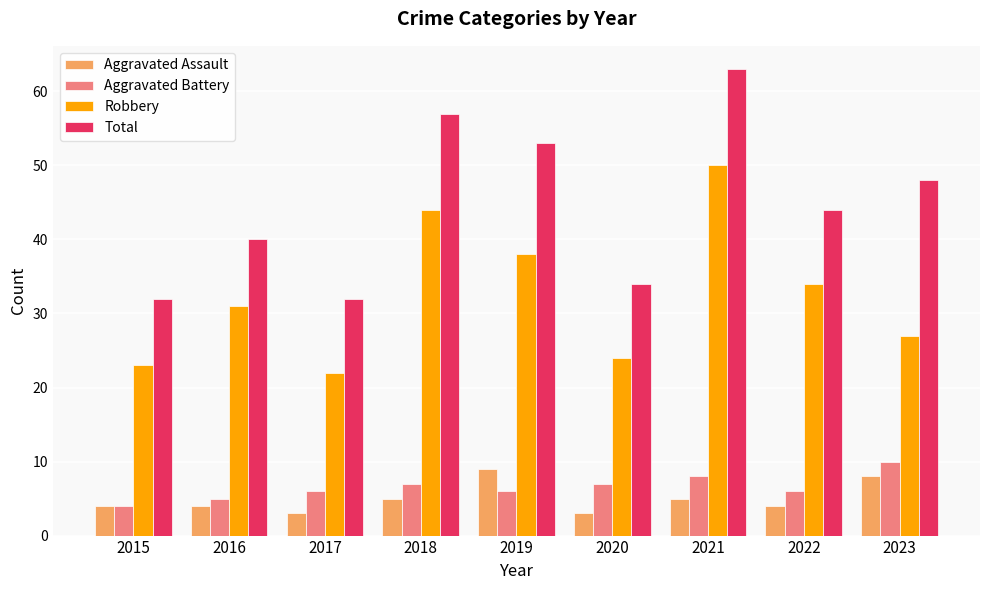

True or false: Aggravated Battery has a value of 11 at 2017.

False